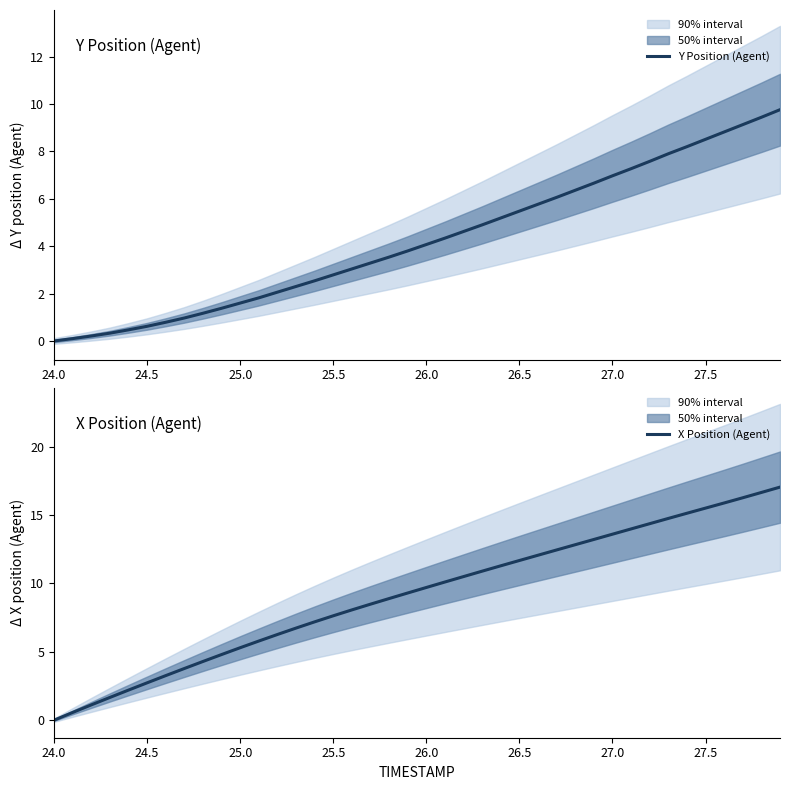

Which category has the lowest value across all series?

24.0